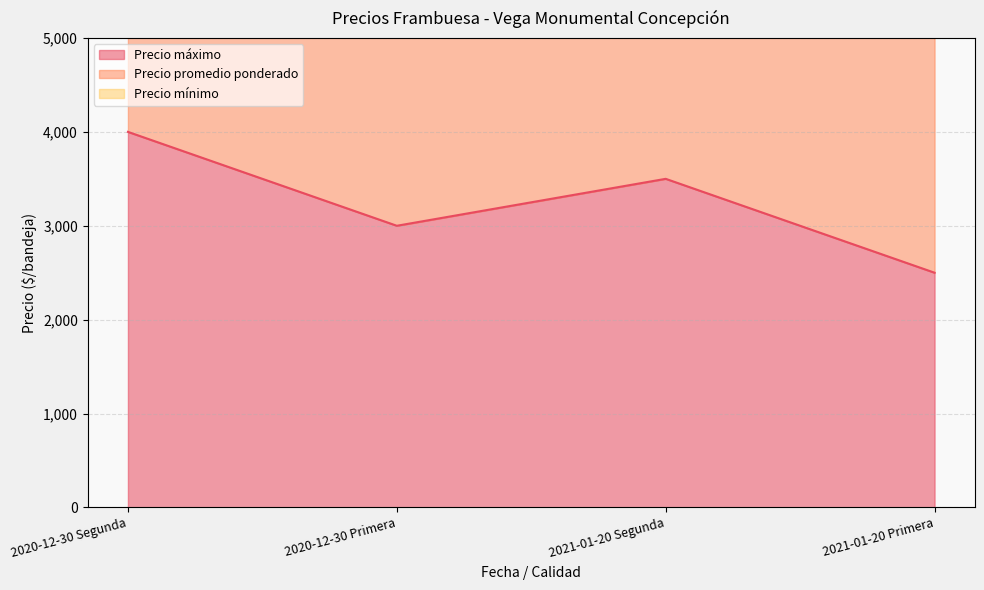

What is the minimum value shown in the chart?

2500